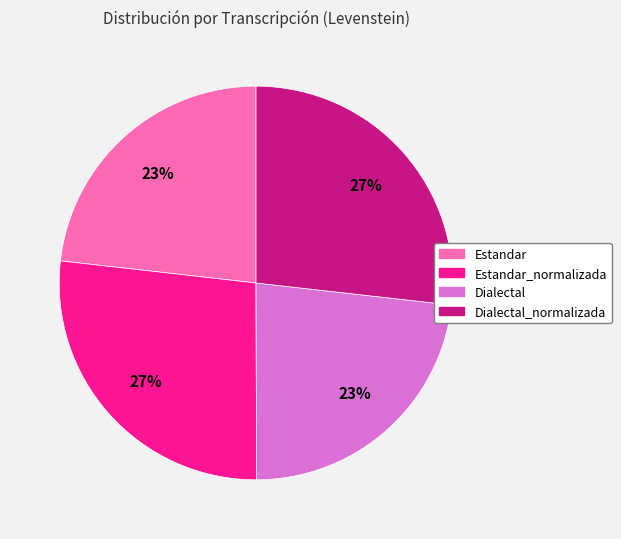

Does any single category account for the majority?

No